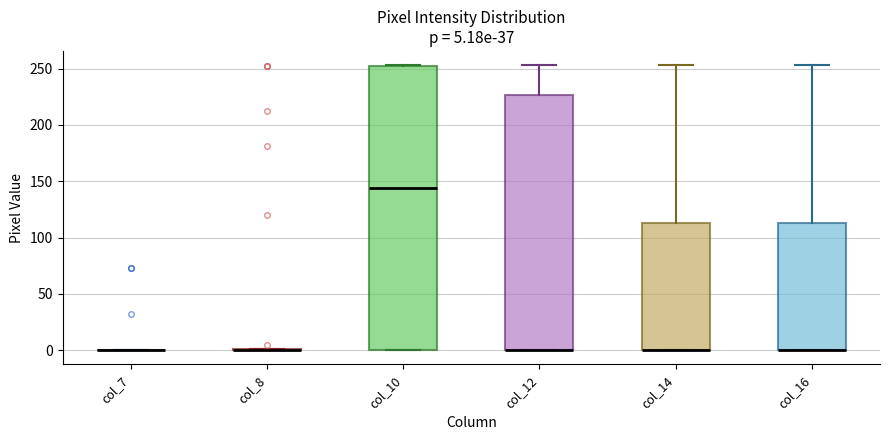

Which box is the tallest, from its lower edge to its upper edge?

col_10